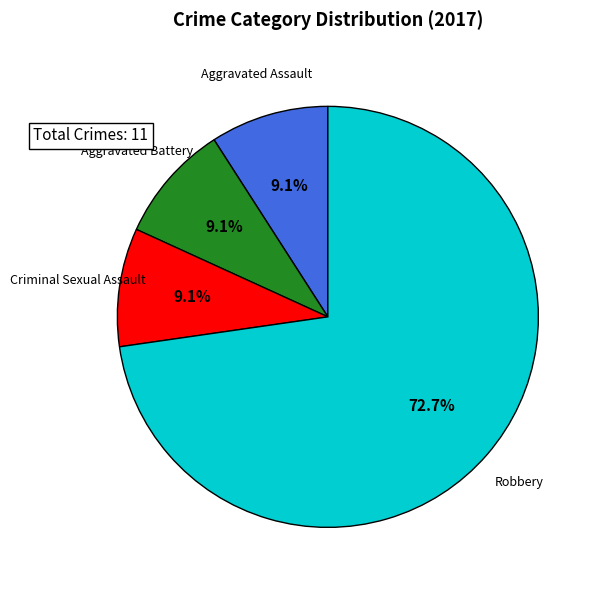

Which slice is the largest?

Robbery